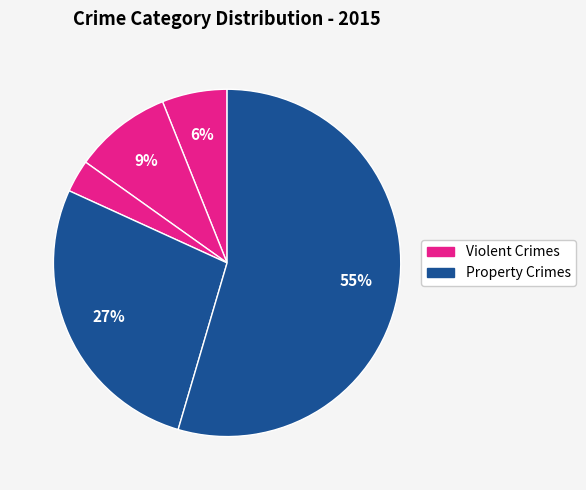

How many segments does this pie chart have?

5